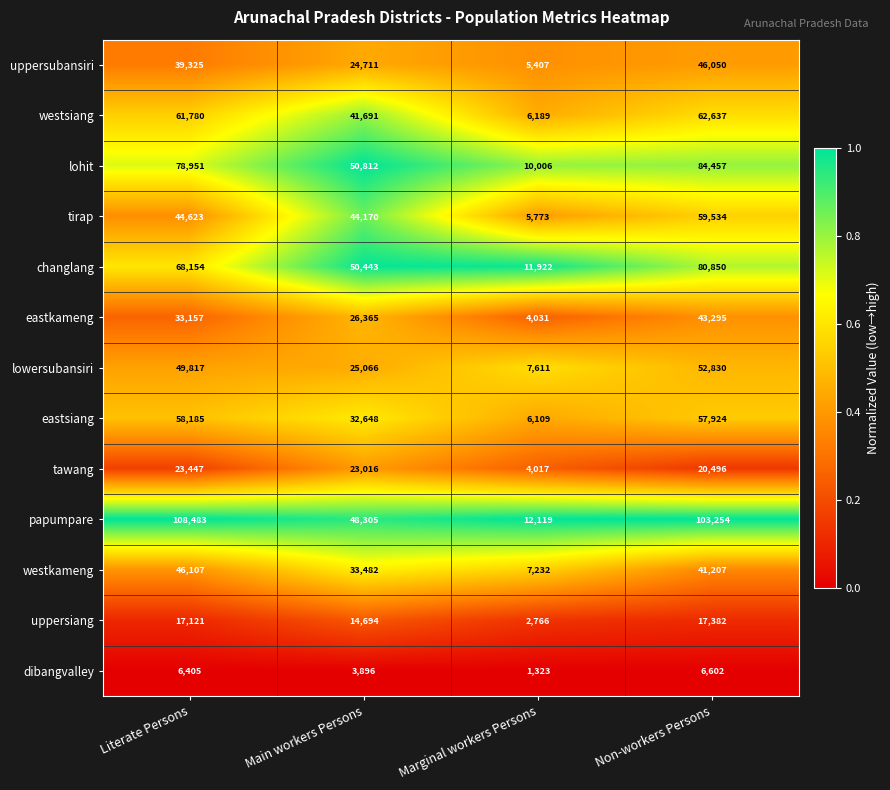

What is the sum of all uppersiang values?

51963